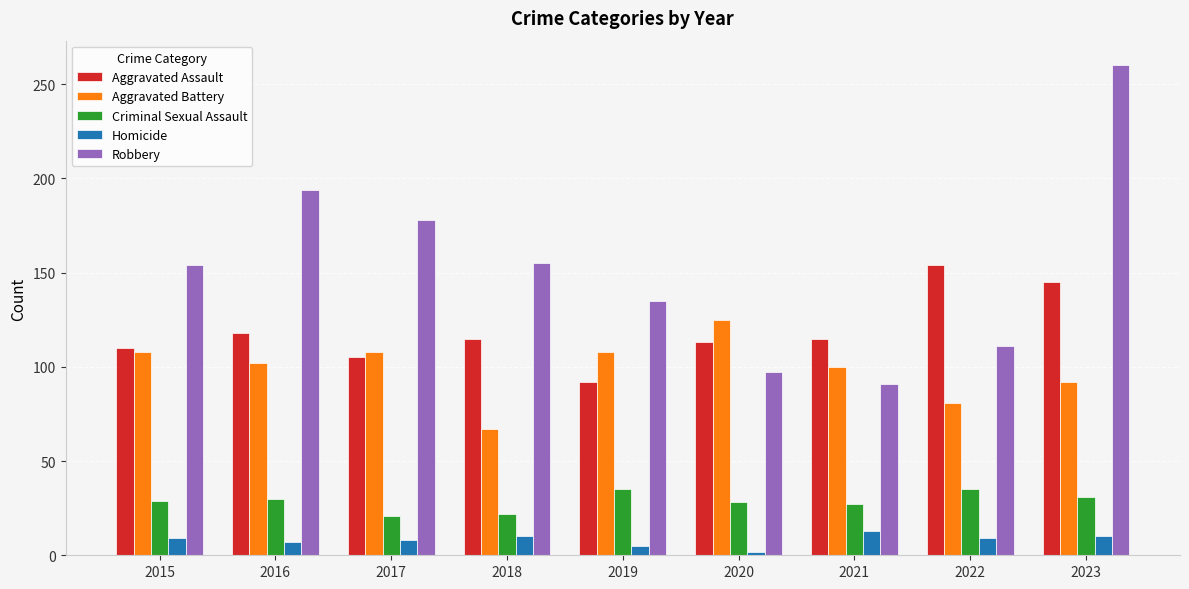

Where is Aggravated Assault nearest to the value 123?

2016